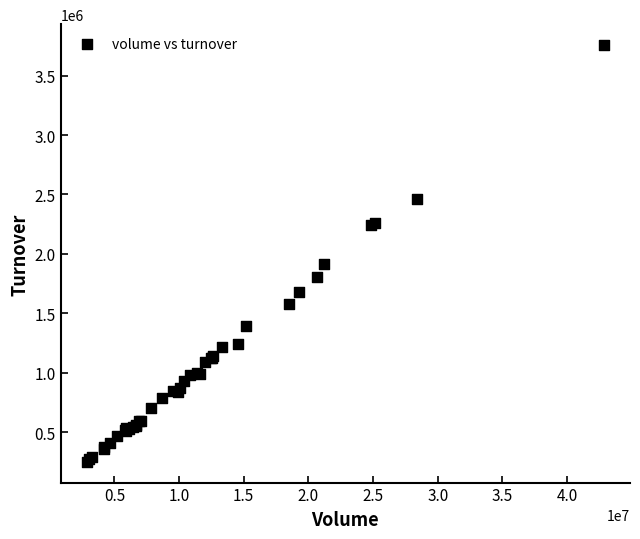

What Y value in the scatter plot is closest to 2004453?

1918716.4